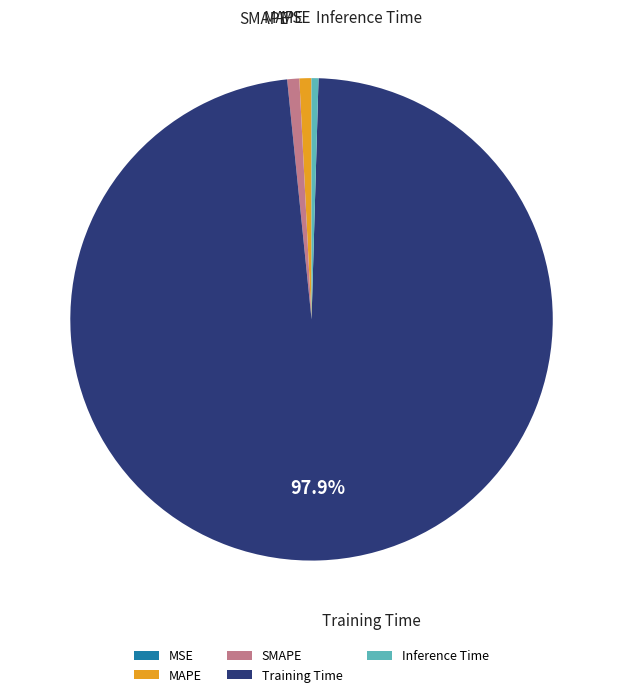

Does Training Time represent more than half of the total?

Yes